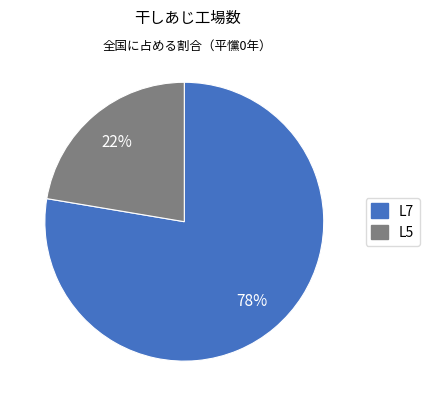

How many slices are in this pie chart?

2